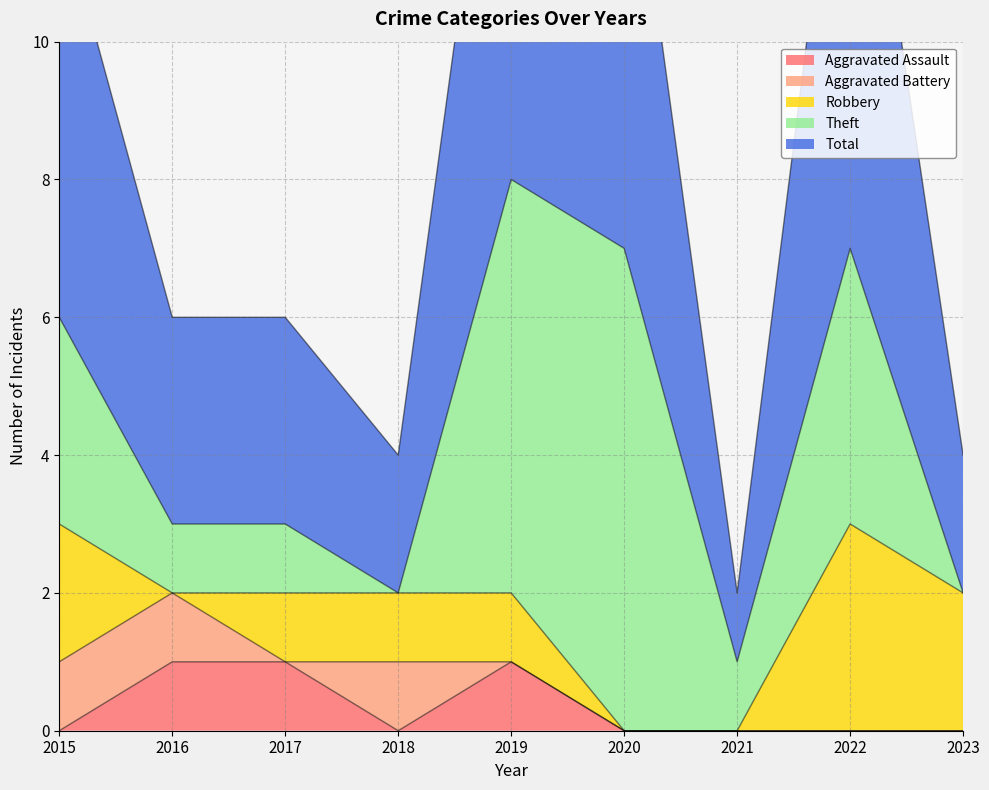

How many series are shown in this chart?

5